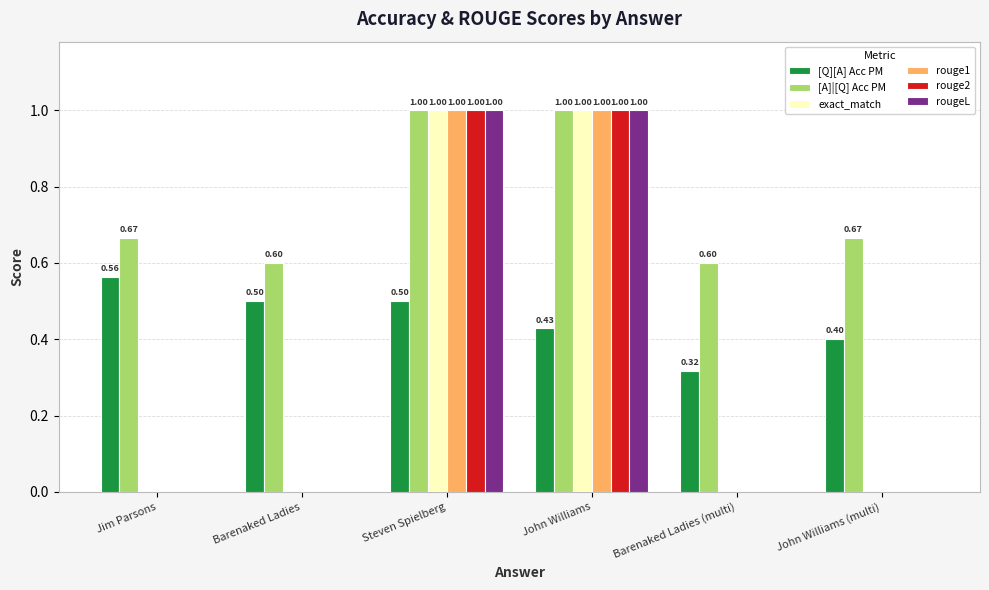

Which series has the largest total across all categories?

[A]|[Q] Acc PM